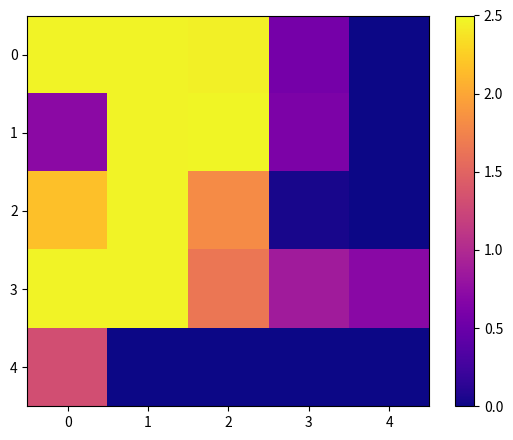

How many series are shown in this chart?

5